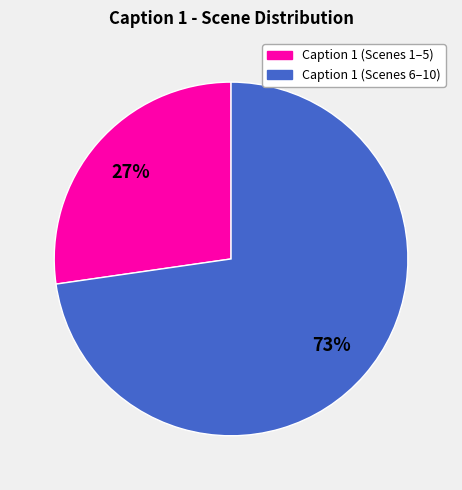

How many slices are in this pie chart?

2